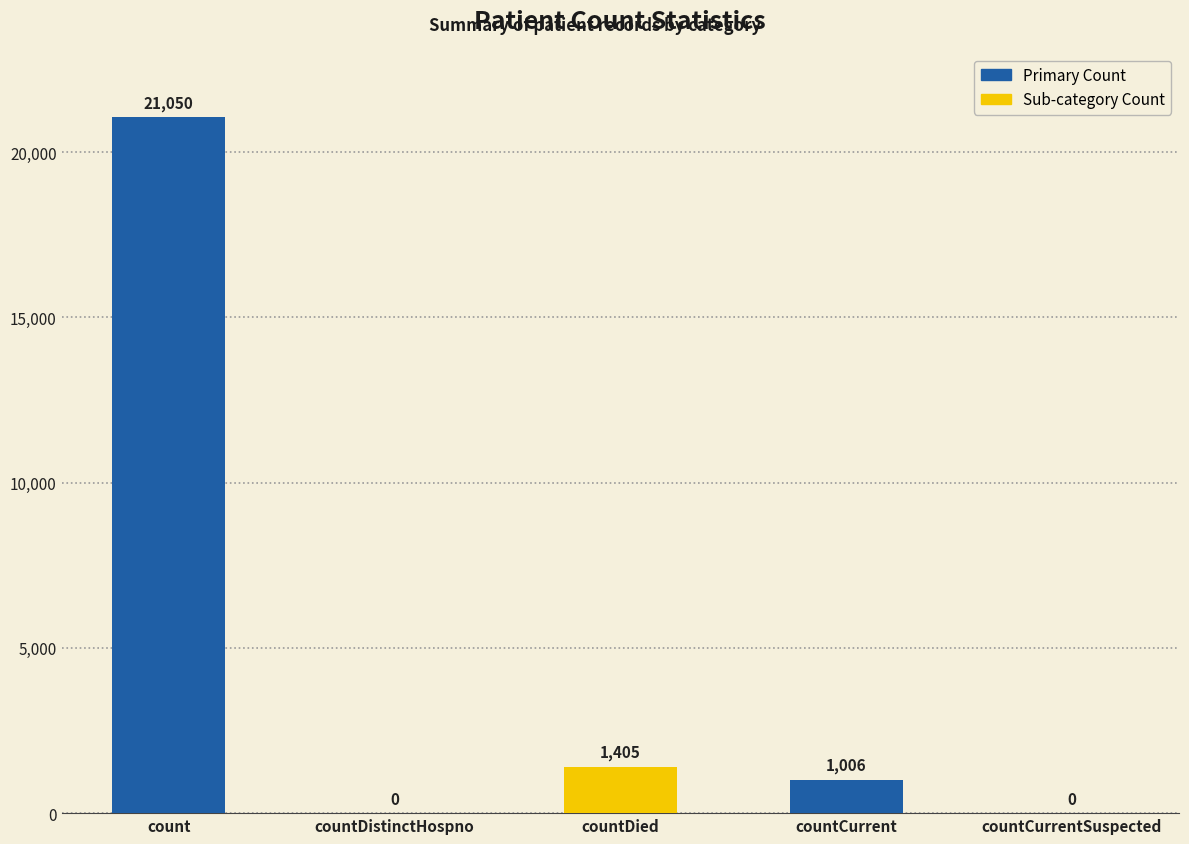

Which has a higher value, countDied or count?

count